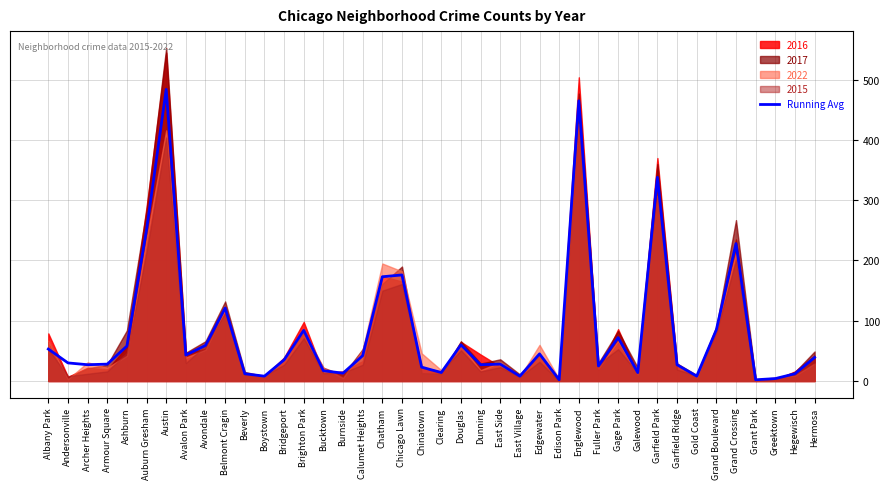

Is it true that the value at Bridgeport is 35?

True